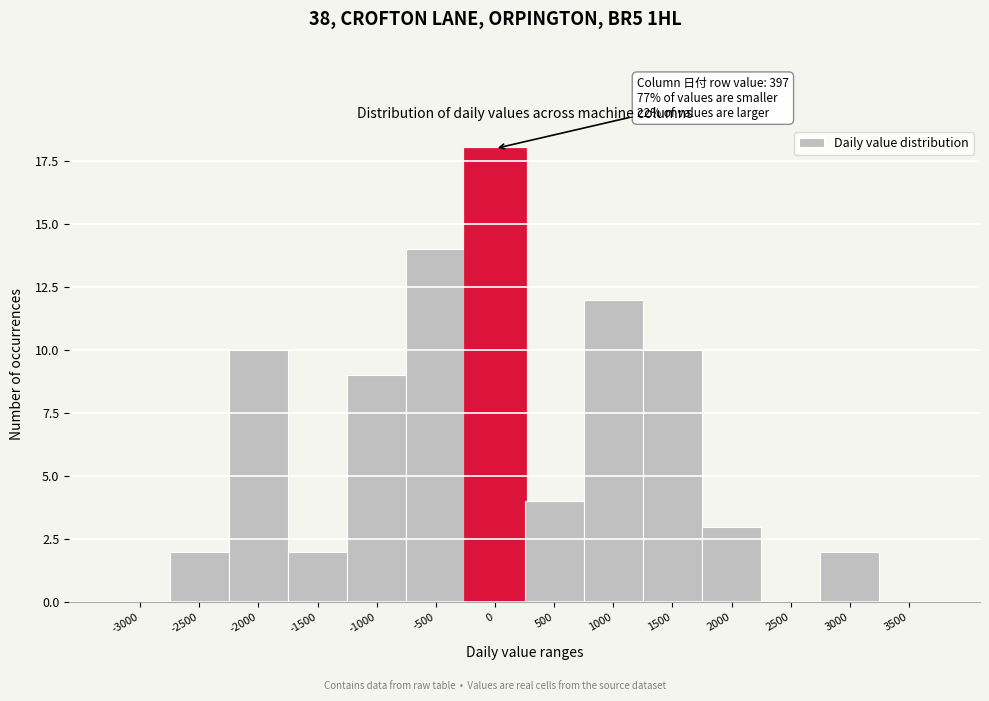

Reading left to right, transcribe all the data shown in this chart.

-3000=0	-2500=2	-2000=10	-1500=2	-1000=9	-500=14	0=18	500=4	1000=12	1500=10	2000=3	2500=0	3000=2	3500=0